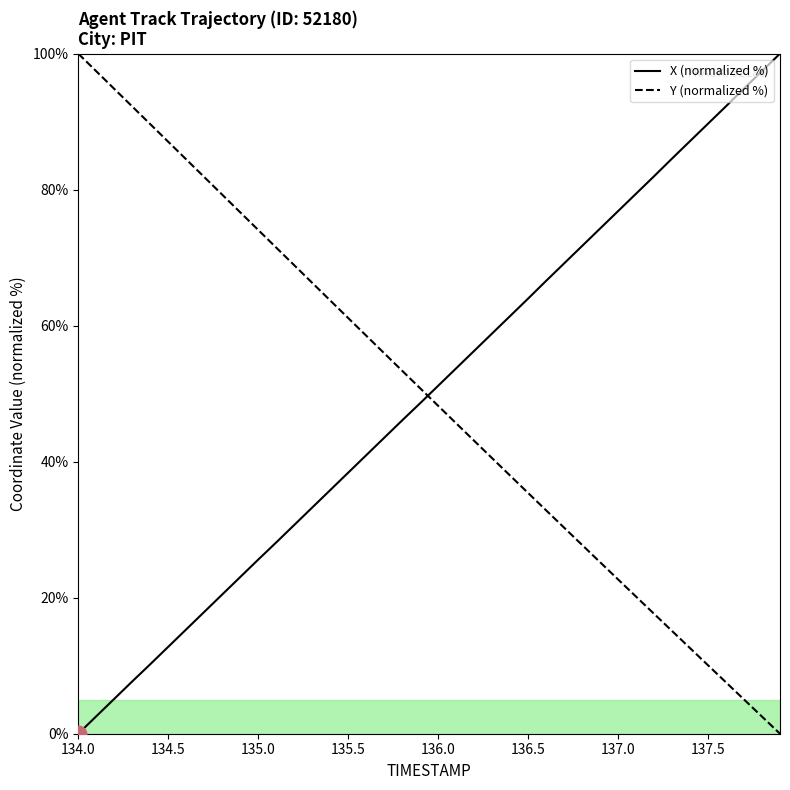

What is the maximum value shown in the chart?

100.0